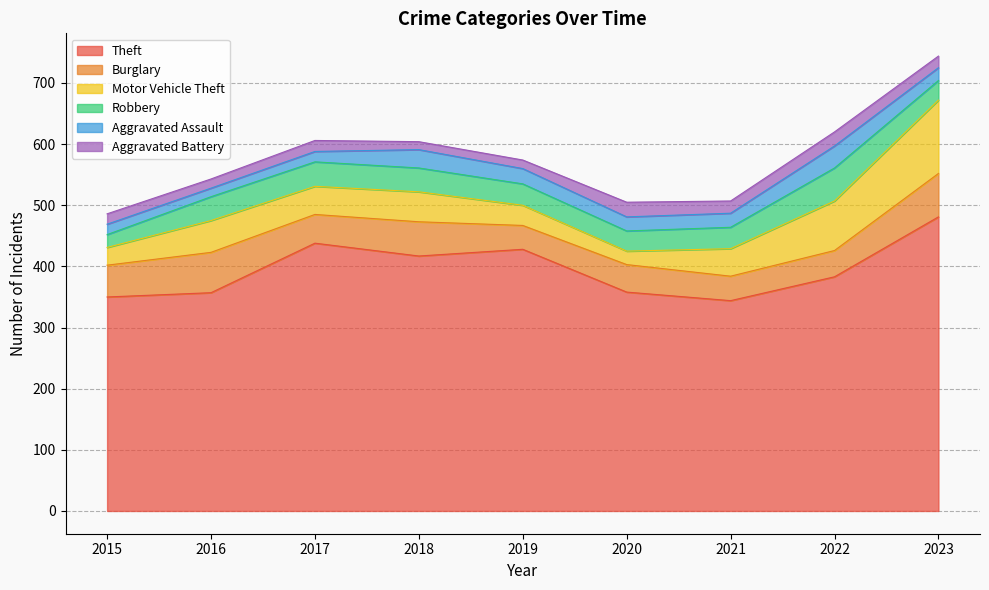

The Aggravated Battery series shows 32 at 2022. True or false?

False